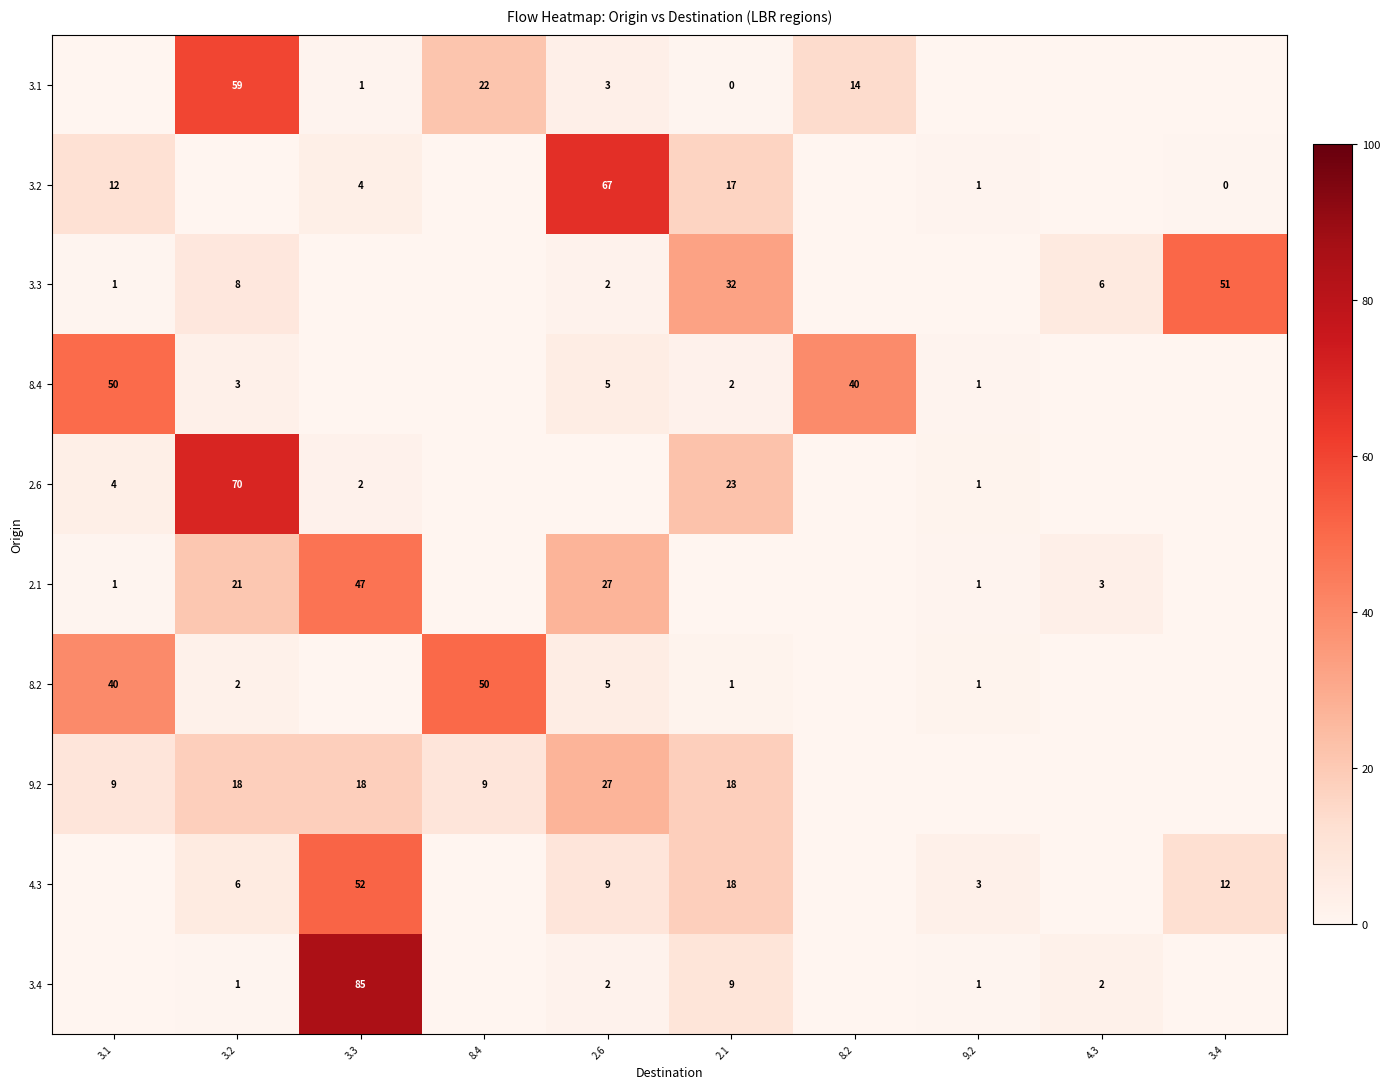

Is it true that 8.2 equals 5 at 2.6?

True